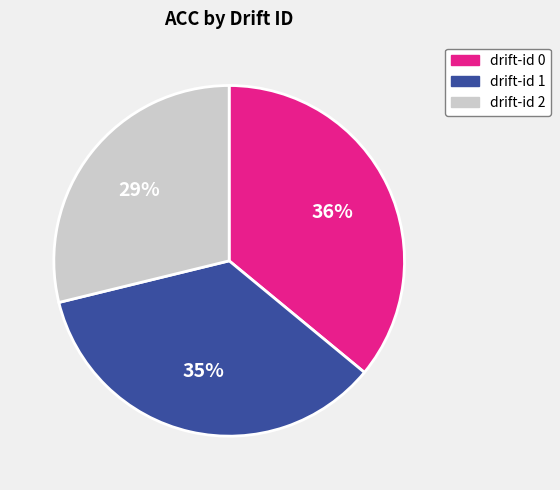

Is it true that drift-id 0 is 36% of the pie?

True